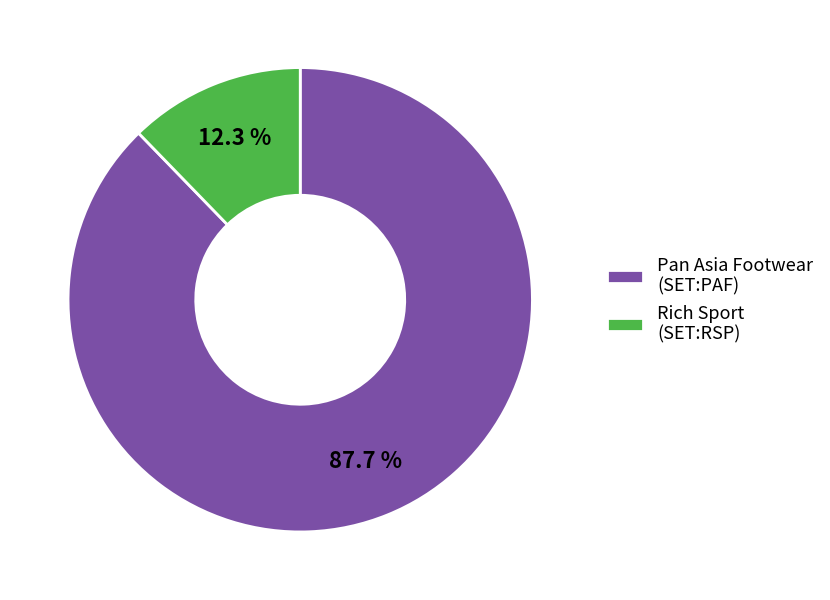

What portion of the pie excludes Rich Sport (SET:RSP)?

87.7%